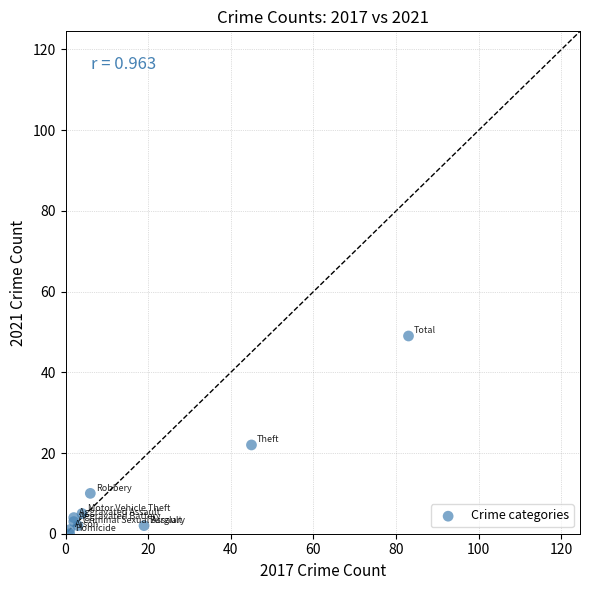

What Y value in the scatter plot is closest to 24?

22